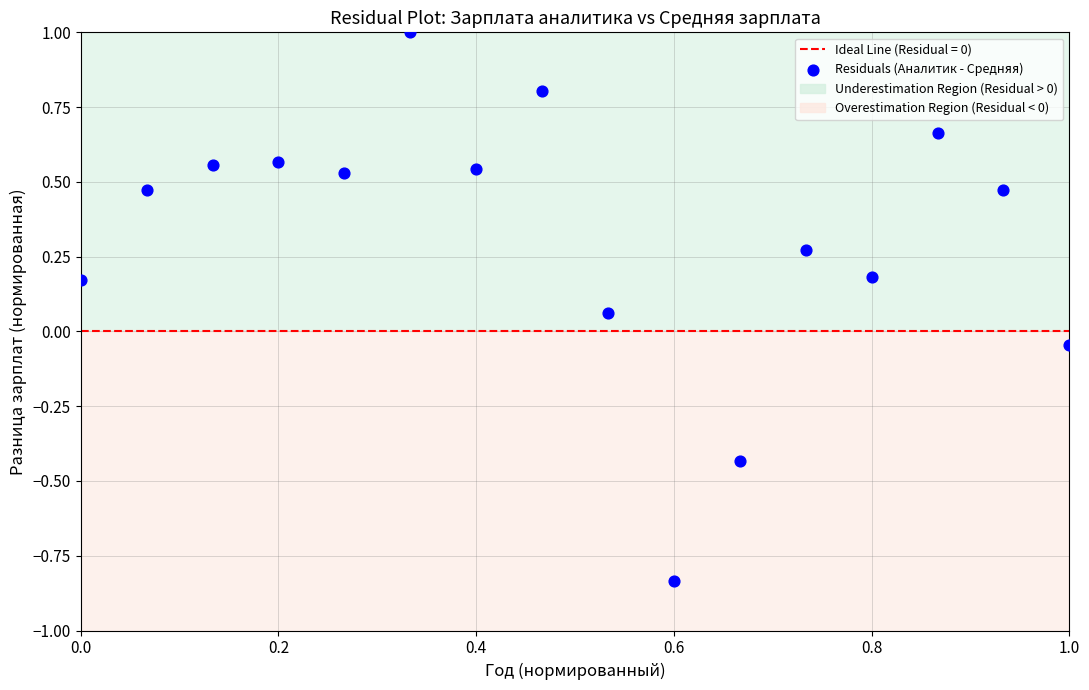

What is the range of Y values (max minus min)?

1.8